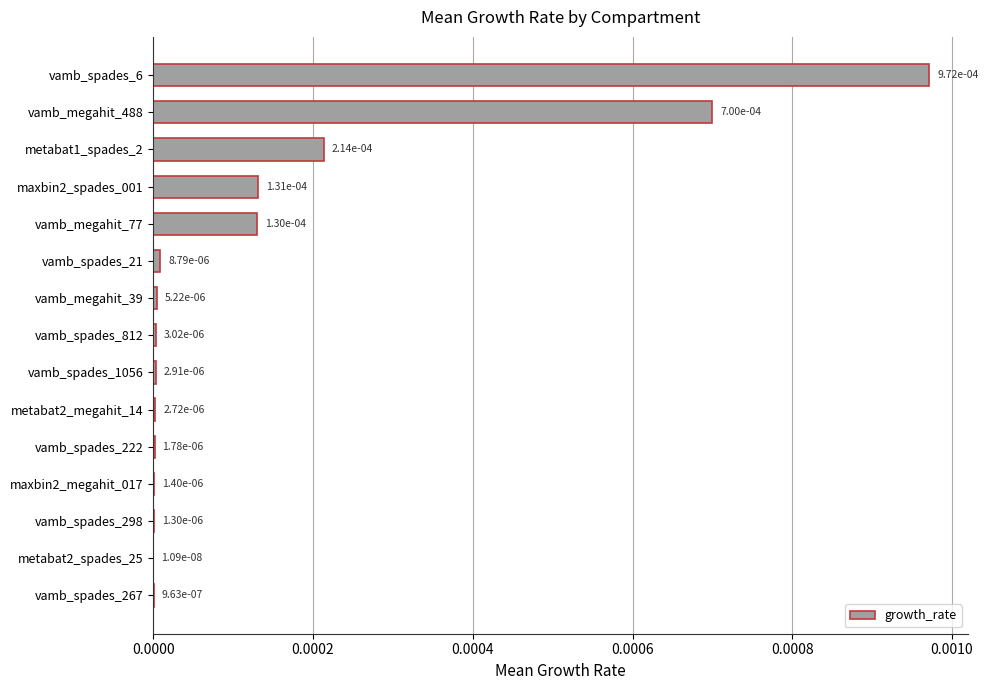

Are the bars horizontal?

Yes